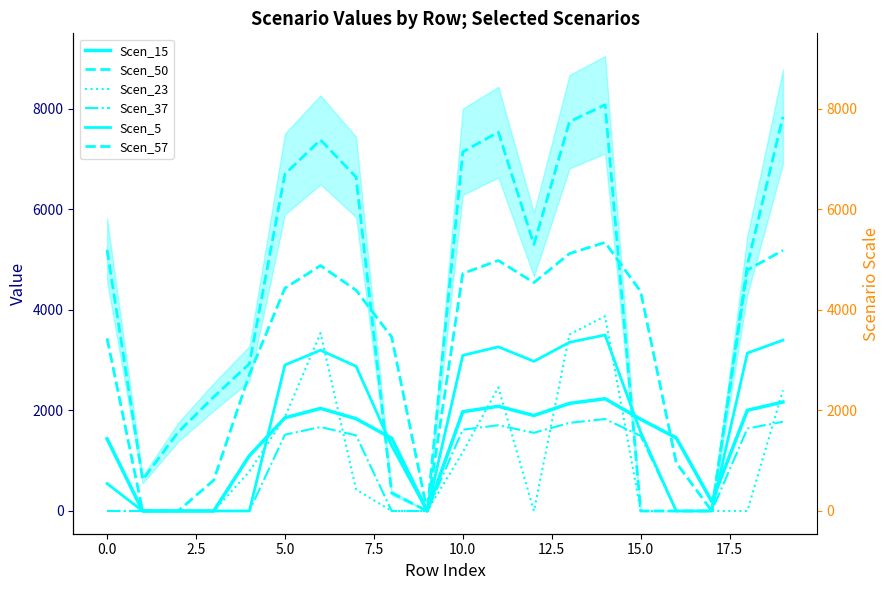

Reading left to right, what are all the values shown in this chart?

Scen_15: 1435.3	0.0	0.0	0.0	1098.6	1852.4	2040.0	1835.6	1446.6	0.0	1974.2	2082.3	1898.6	2139.8	2232.7	1824.9	1454.3	187.2	2003.2	2166.8
Scen_50: 3433.8	0.0	0.0	614.3	2715.4	4431.8	4880.5	4391.6	3460.8	0.0	4723.2	4981.8	4542.3	5119.3	5341.5	4365.8	959.5	0.0	4792.5	5183.9
Scen_23: 0.0	0.0	0.0	0.0	784.7	1868.4	3538.2	427.4	0.0	0.0	1168.9	2458.7	0.0	3511.9	3872.5	0.0	0.0	0.0	0.0	2400.8
Scen_37: 0.0	0.0	0.0	0.0	0.0	1517.1	1670.7	1503.3	0.0	0.0	1616.8	1705.4	1554.9	1752.4	1828.5	1494.5	0.0	0.0	1640.6	1774.6
Scen_5: 545.0	0.0	0.0	0.0	0.0	2904.1	3198.1	2877.7	1297.0	0.0	3095.0	3264.4	2976.5	3354.6	3500.2	1568.4	0.0	0.0	3140.4	3396.9
Scen_57: 5193.2	623.6	1568.6	2270.7	2925.8	6702.4	7381.1	6641.6	359.5	0.0	7143.1	7534.2	5300.3	7742.2	8078.3	0.0	0.0	0.0	4889.0	7840.0